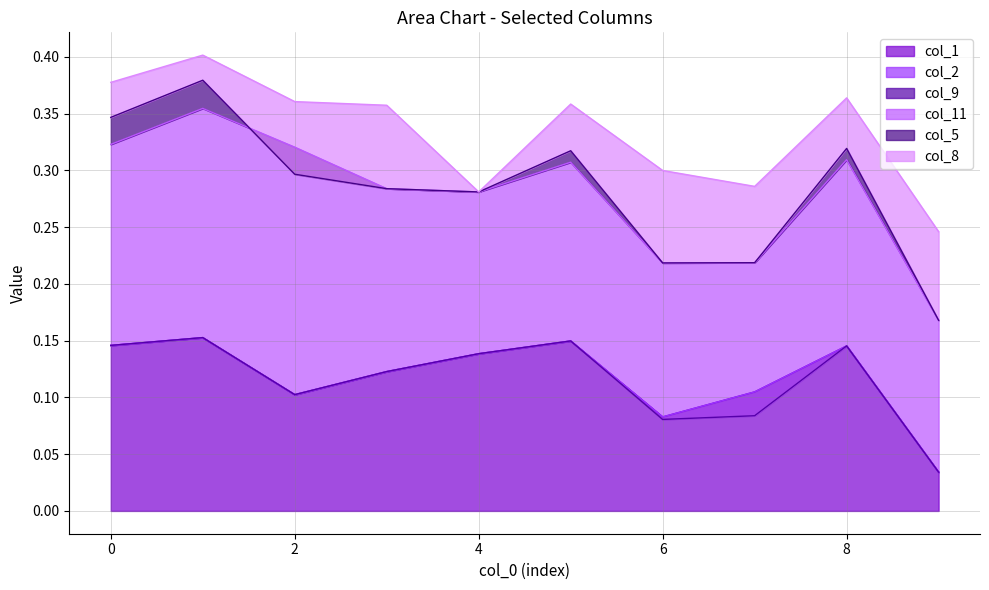

True or false: col_1 has a value of 0.2 at 0.

False